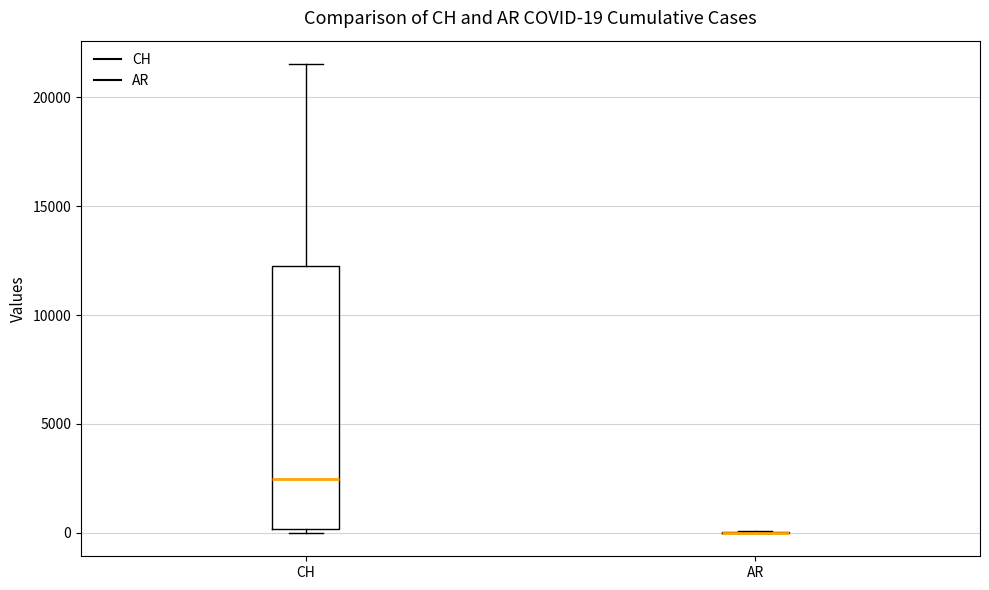

Comparing the boxes themselves (not the whiskers), which one is the tallest?

CH